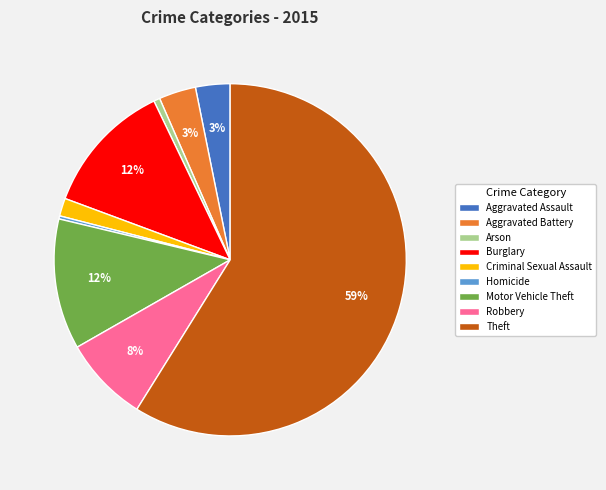

Is there a majority slice in this chart?

Yes